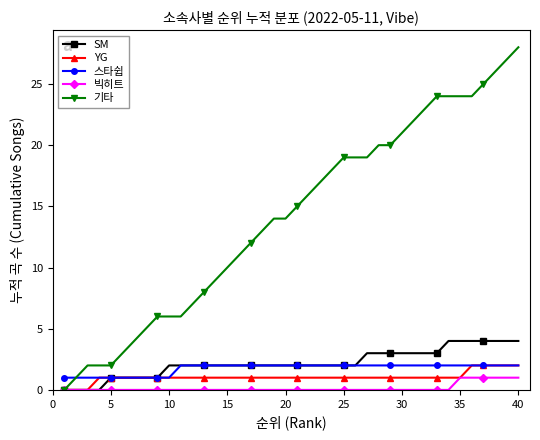

Which series has the widest spread of values?

기타